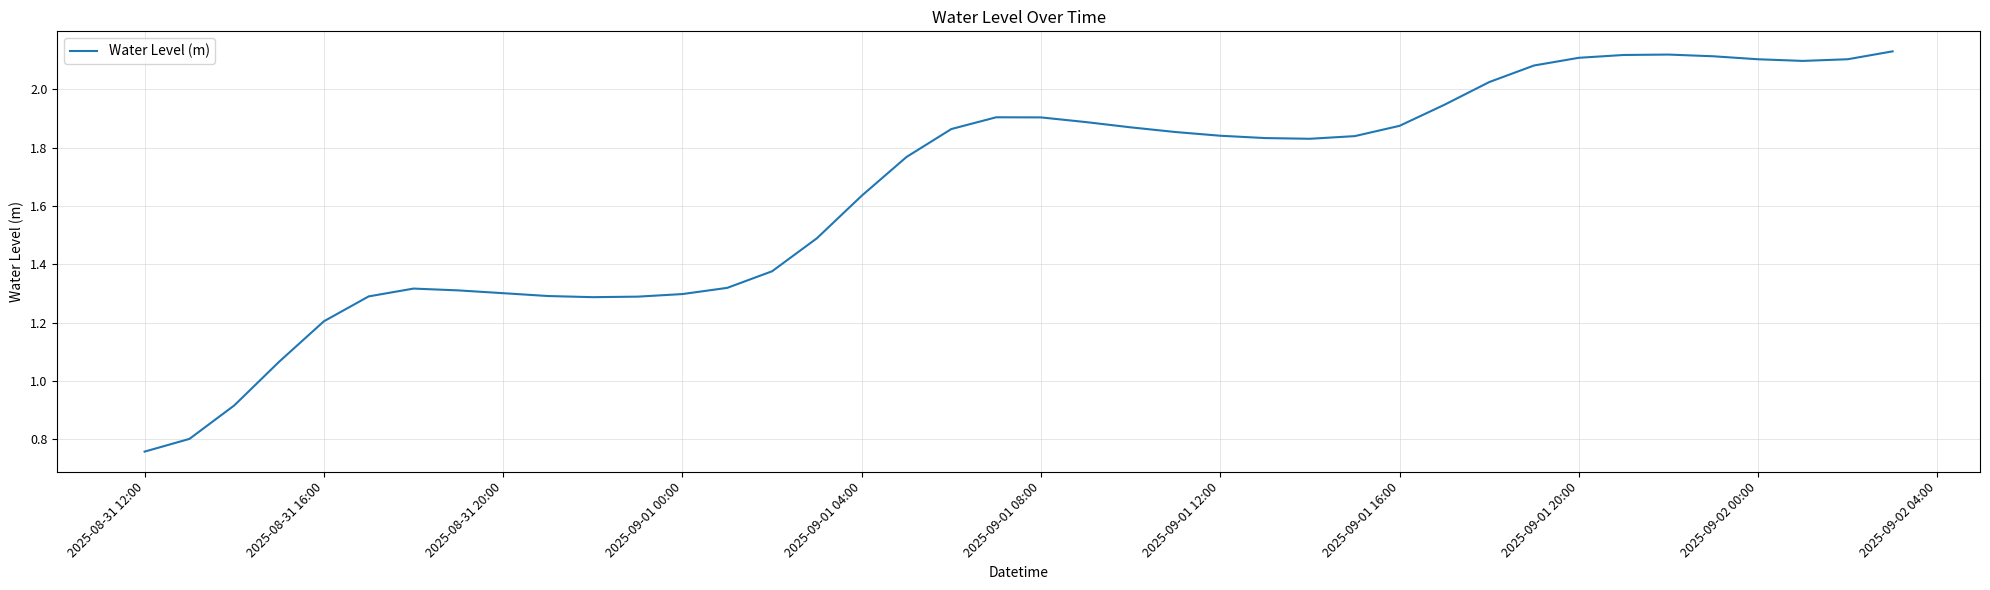

What is the label of the 1st point from the left?

2025-08-31 12:00